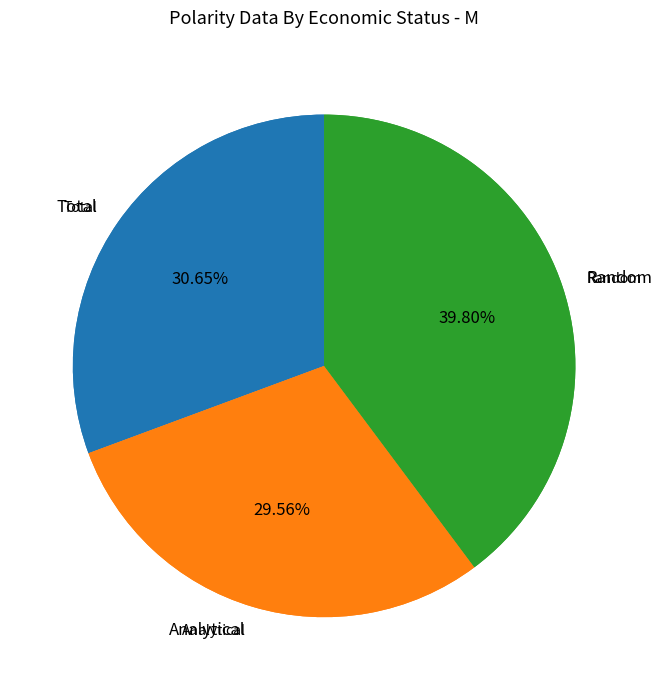

How many slices are in this pie chart?

3